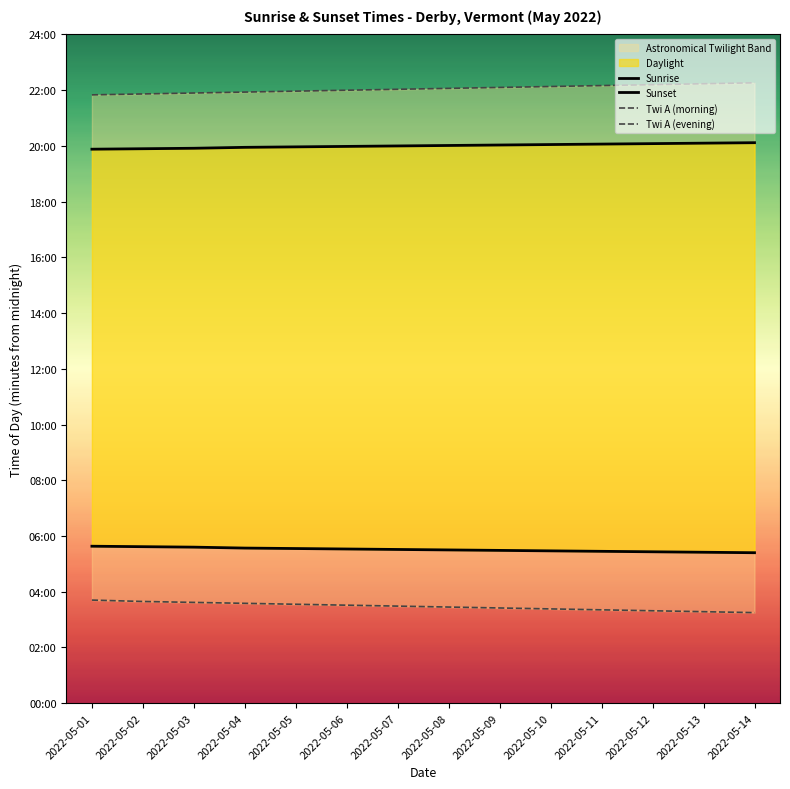

True or false: Twi A (morning) and Sunrise intersect in this chart.

False